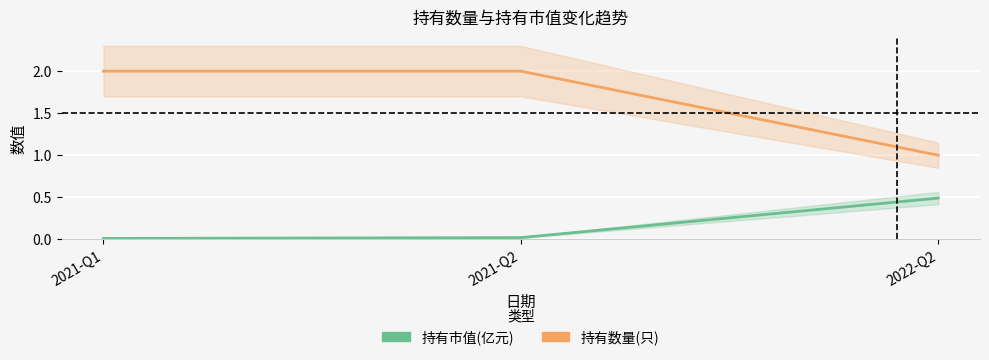

Which category has the highest value in the 持有市值(亿元) series?

2022-Q2